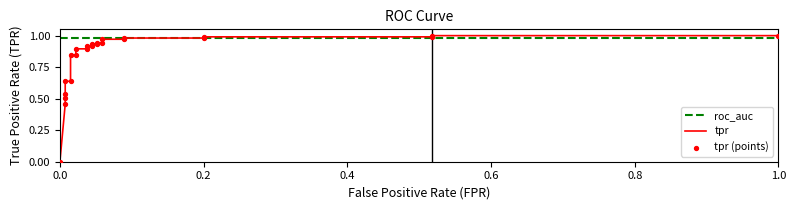

Which series has the widest spread of Y values?

tpr